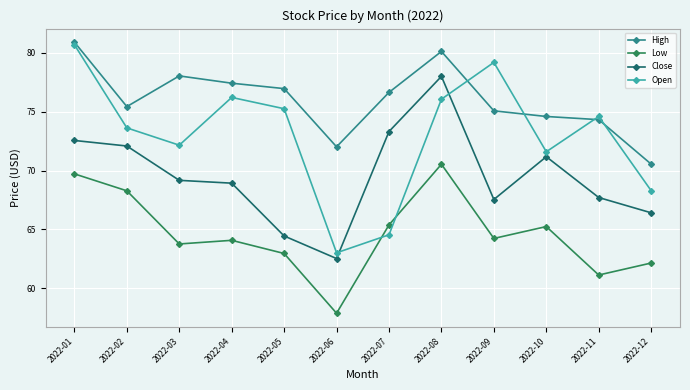

How many times do Open and Close cross each other?

2